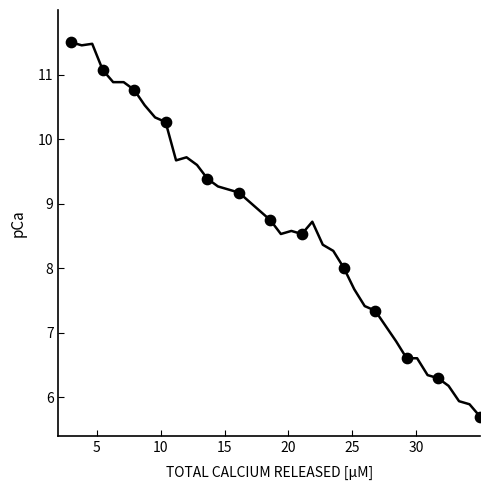

What is the greatest value displayed?

11.5